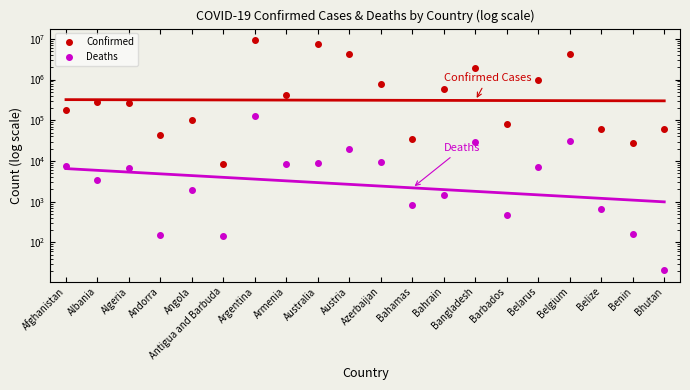

Does the chart display data point markers on the line(s)?

No